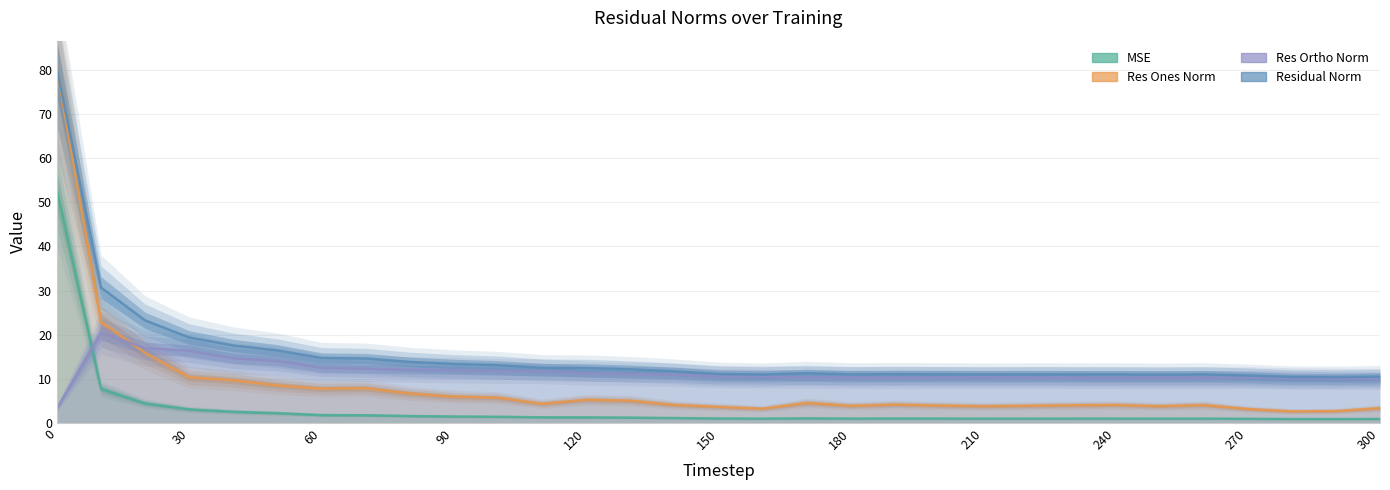

What is the difference between the maximum and minimum values in the Residual Norm series?

69.8